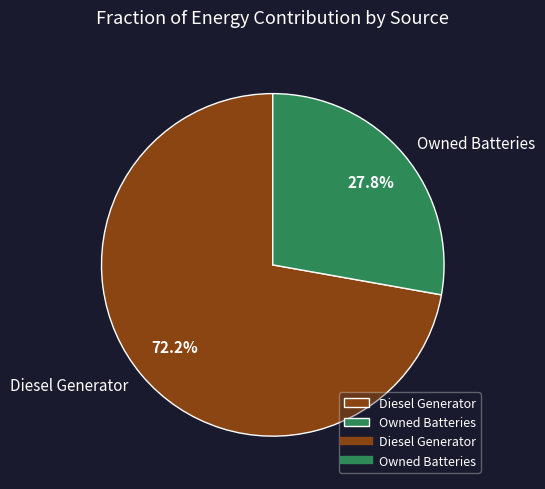

How many segments does this pie chart have?

2